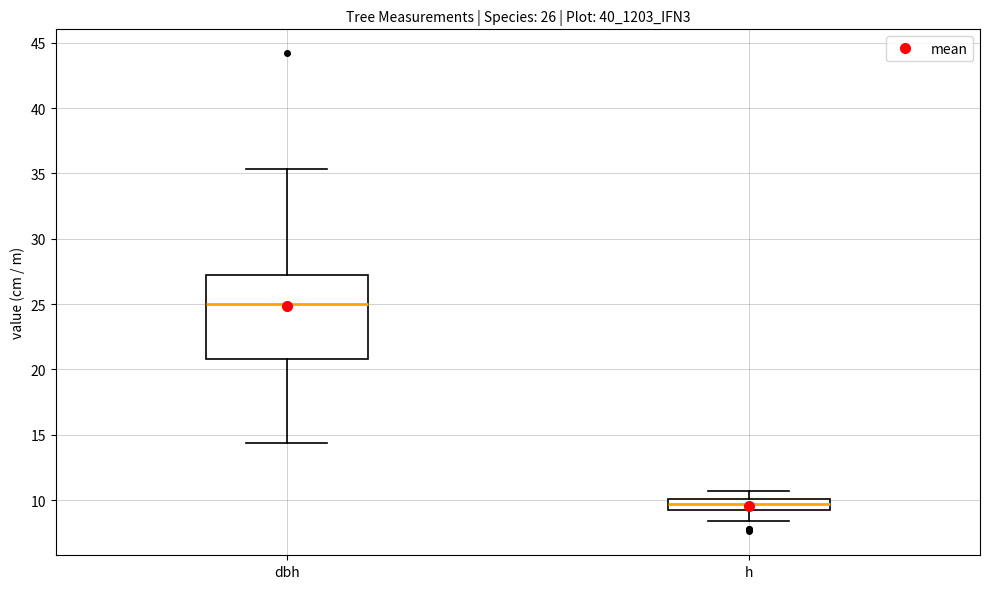

Reading left to right, transcribe this box plot: for each box, give where its median line is, the range the box spans, and where its two whiskers end, as read against the y-axis. The values are not printed on the chart, so give them approximately, as read against the axis.

dbh: median 25.0, box 21.0 to 27.0, whiskers 14.5 to 35.5
h: median 9.5, box 9.0 to 10.0, whiskers 8.5 to 10.5